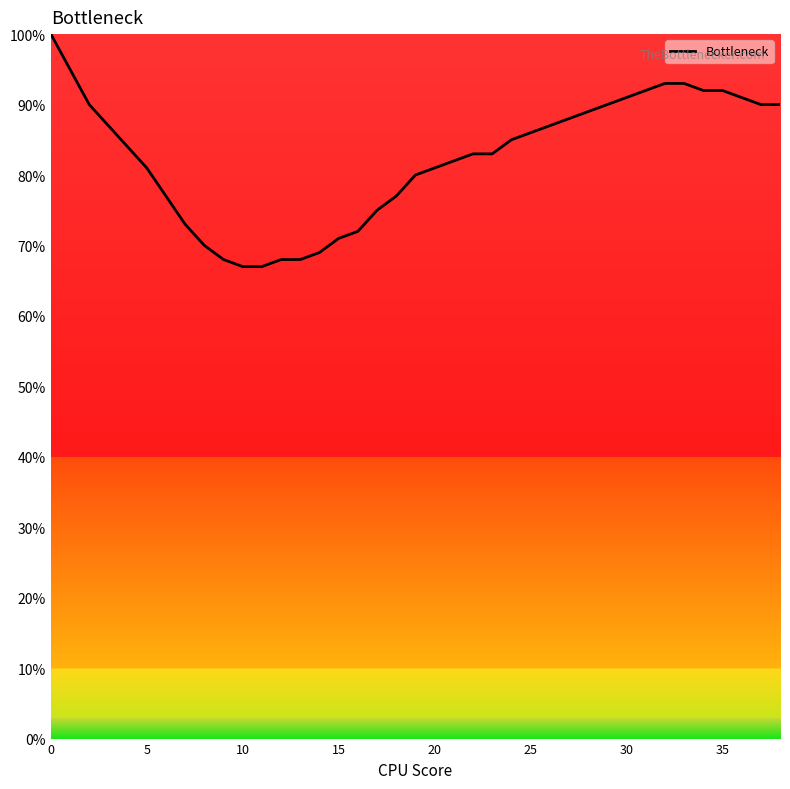

Reading left to right, list all the values displayed in this chart.

100	95	90	87	84	81	77	73	70	68	67	67	68	68	69	71	72	75	77	80	81	82	83	83	85	86	87	88	89	90	91	92	93	93	92	92	91	90	90